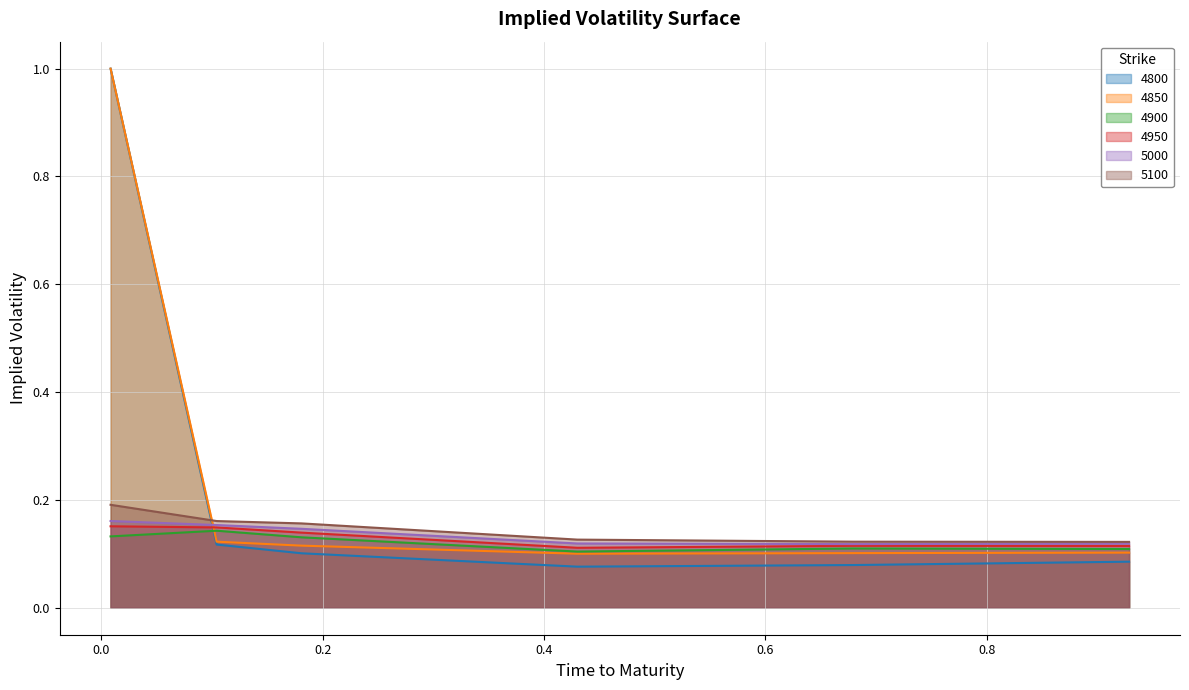

The 4900 series shows 0.1 at 0.1808219178082192. True or false?

True